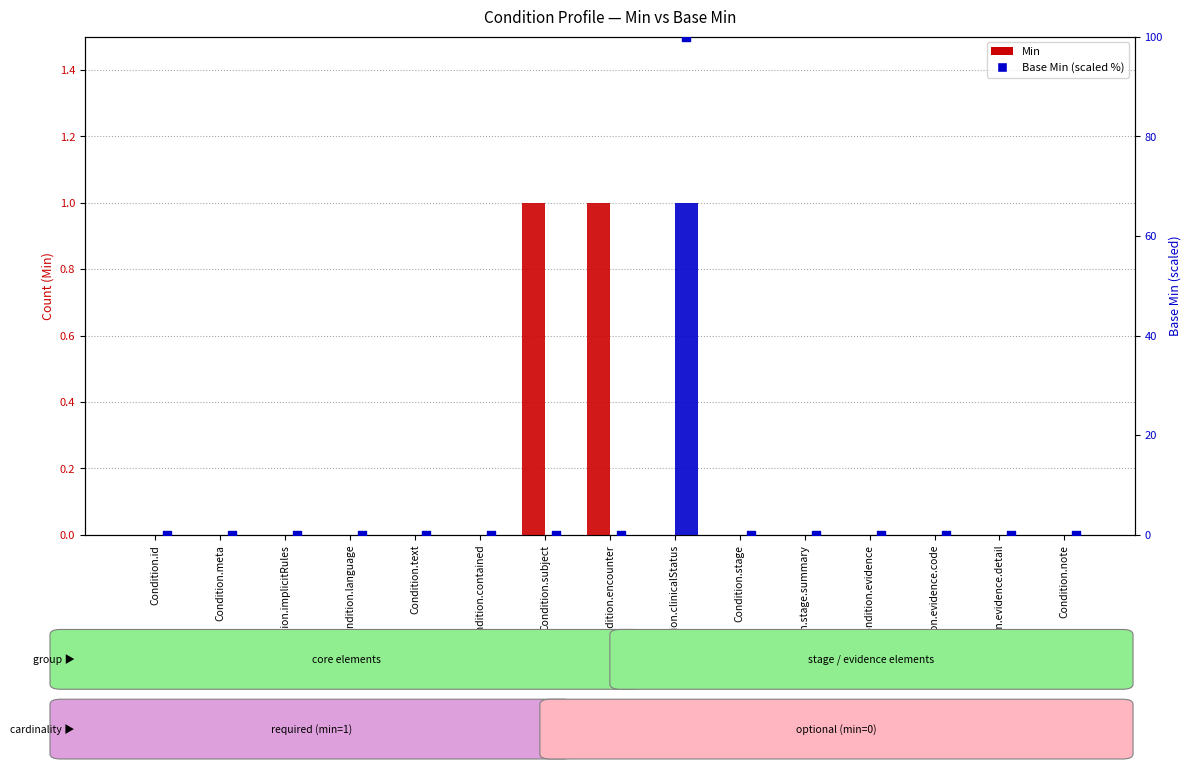

Is the value of Base Min at Condition.stage greater than the value of Min at Condition.id?

No